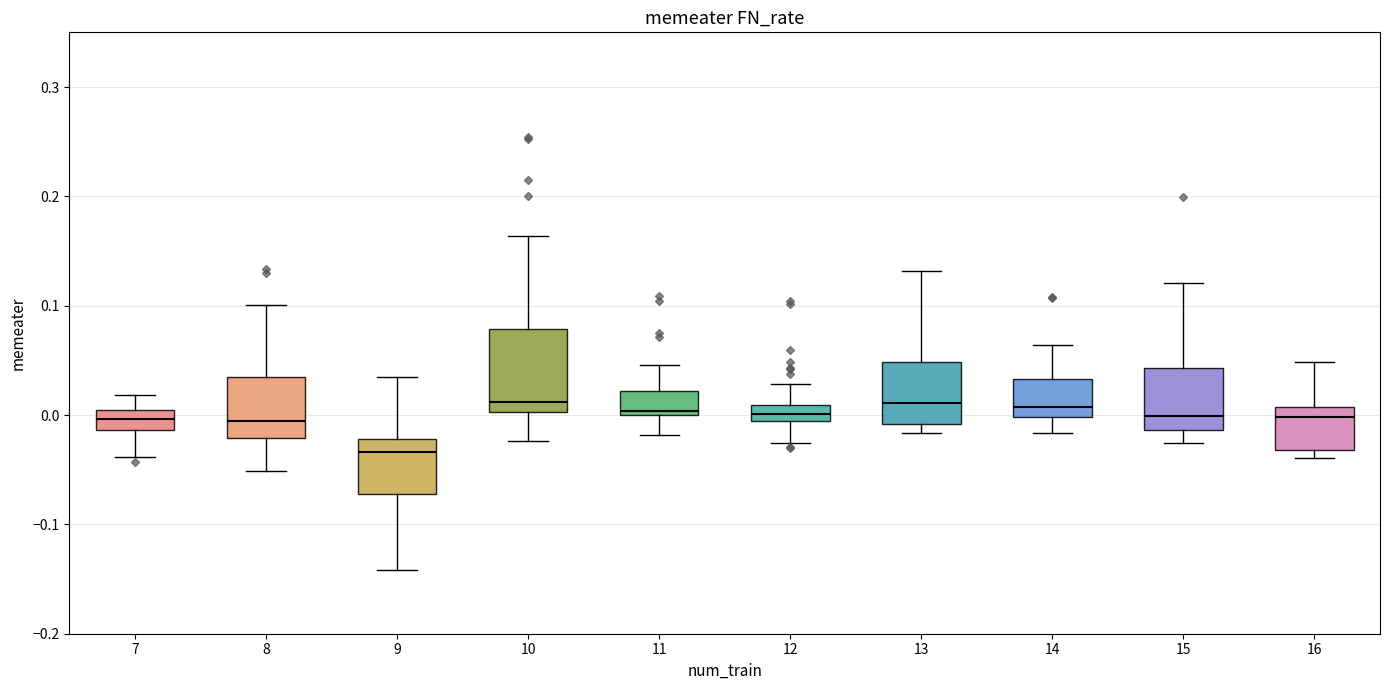

Reading left to right, read every box against the y-axis: the position of its median line, the range the box covers, and the ends of its whiskers. The values are not printed on the chart, so give them approximately, as read against the axis.

7: median 0.00 (inside the box), box -0.01 to 0.00, whiskers -0.04 to 0.02
8: median -0.01, box -0.02 to 0.04, whiskers -0.05 to 0.10
9: median -0.03, box -0.07 to -0.02, whiskers -0.14 to 0.03
10: median 0.01, box 0.00 to 0.08, whiskers -0.02 to 0.16
11: median 0.00 (just above the box's lower edge), box 0.00 to 0.02, whiskers -0.02 to 0.05
12: median 0.00, box -0.01 to 0.01, whiskers -0.03 to 0.03
13: median 0.01, box -0.01 to 0.05, whiskers -0.02 to 0.13
14: median 0.01, box 0.00 to 0.03, whiskers -0.02 to 0.06
15: median 0.00, box -0.01 to 0.04, whiskers -0.03 to 0.12
16: median 0.00, box -0.03 to 0.01, whiskers -0.04 to 0.05